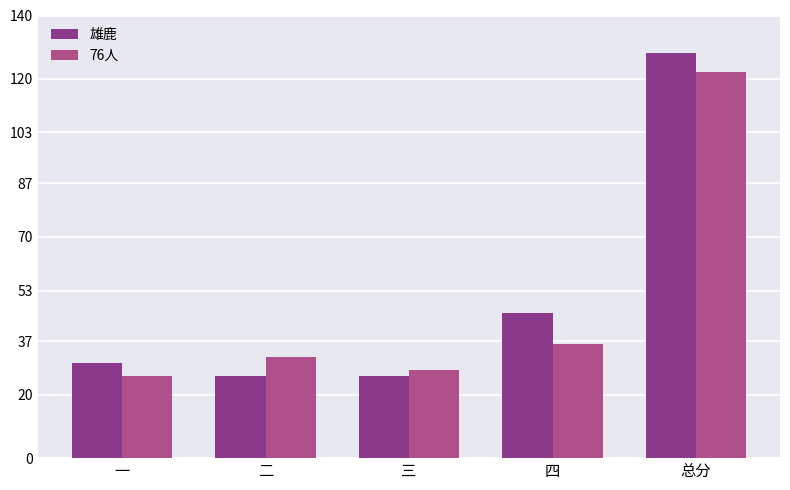

What are all the series names shown in the legend?

雄鹿, 76人